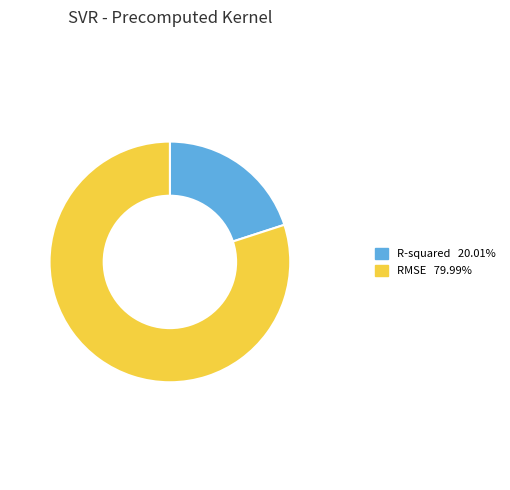

Which category has the biggest portion of the pie?

RMSE